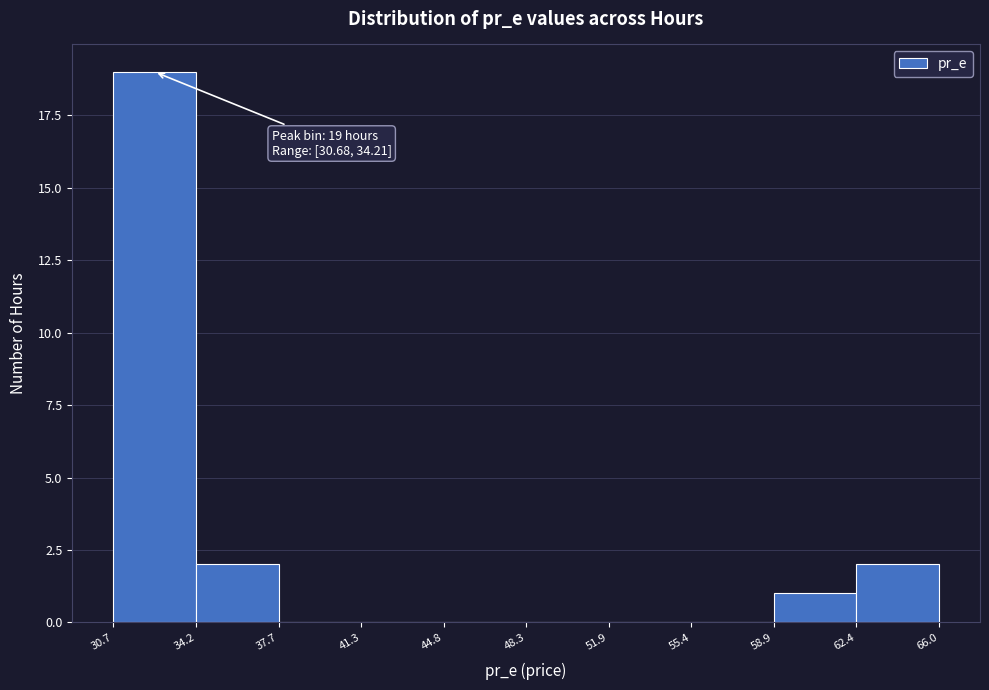

Over which range of the x-axis is the bar tallest?

30.7 to 34.2